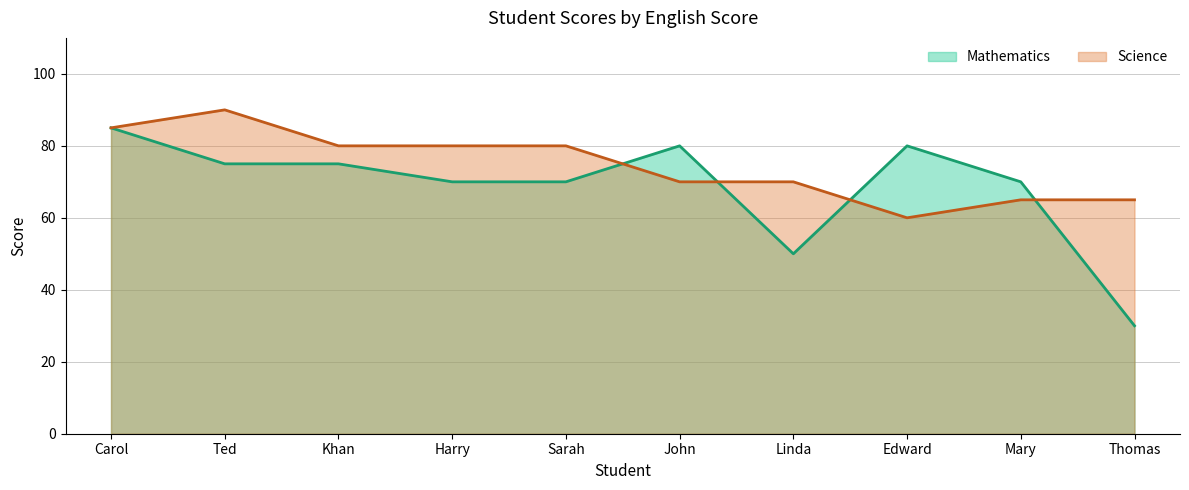

In Science, how many points are lower than both neighbors (excluding endpoints)?

1